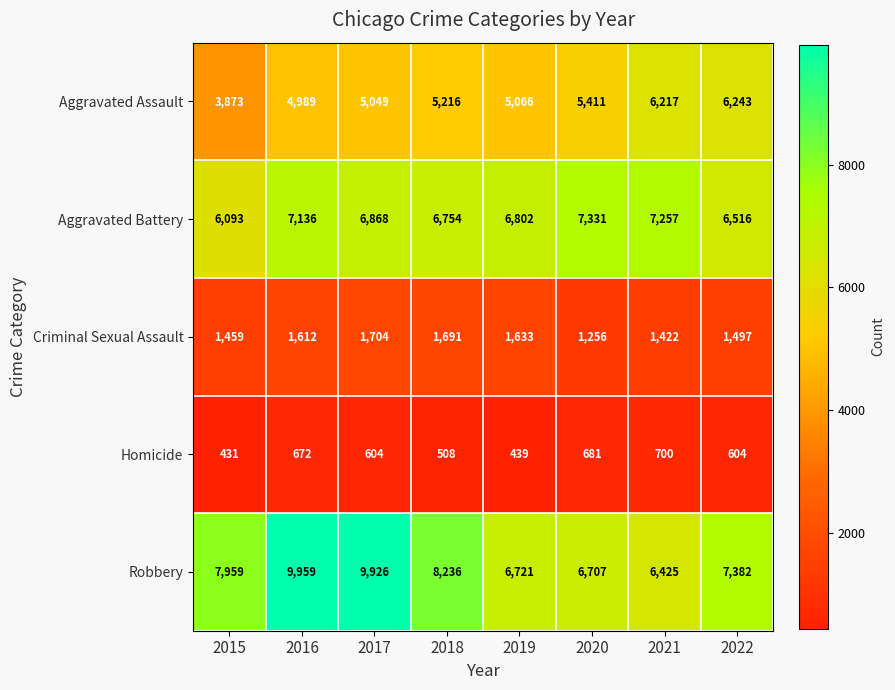

The value of Robbery at 2019 is 3386. True or false?

False